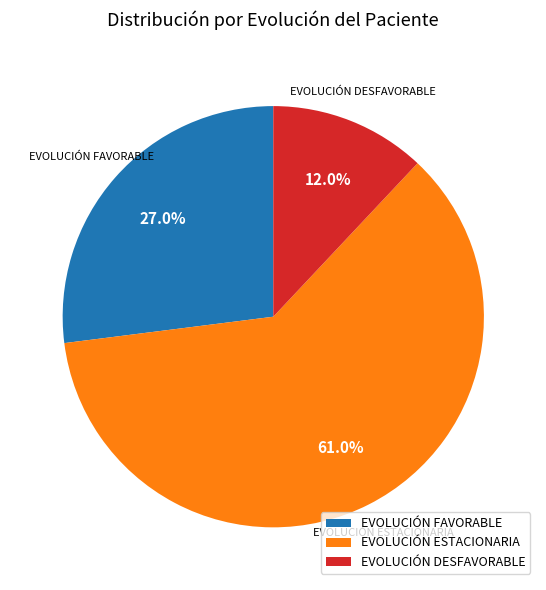

To the nearest percent, what is the average slice percentage?

33%